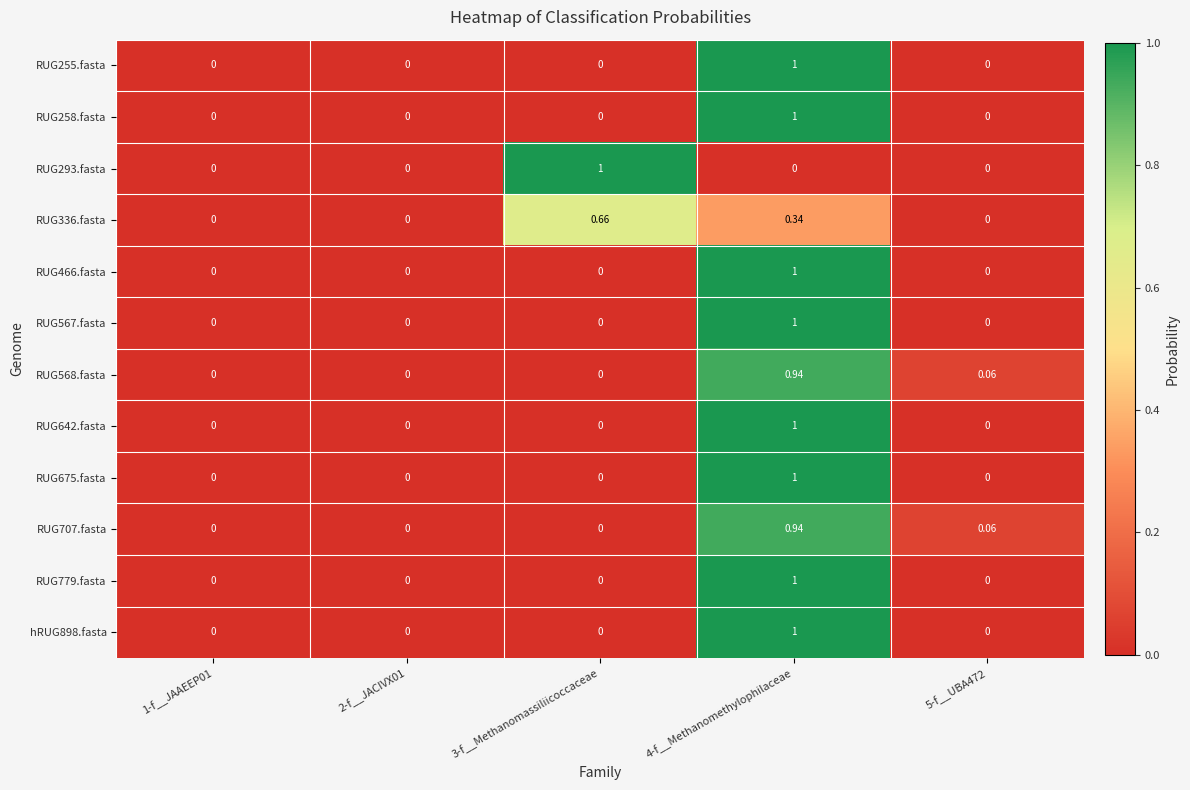

Is the value of RUG675.fasta at 4-f__Methanomethylophilaceae greater than the value of RUG336.fasta at 3-f__Methanomassiliicoccaceae?

Yes